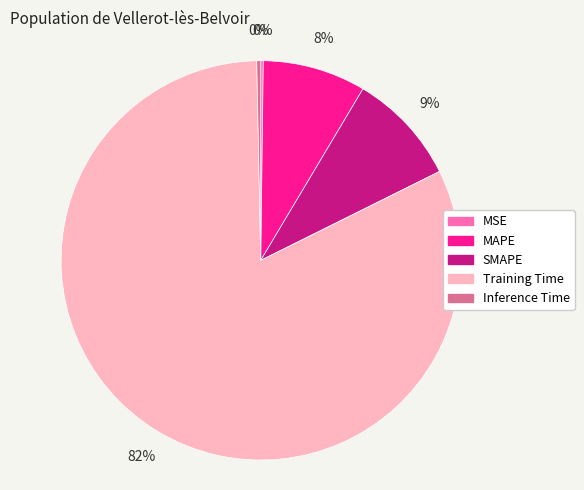

Which category has the biggest portion of the pie?

Training Time